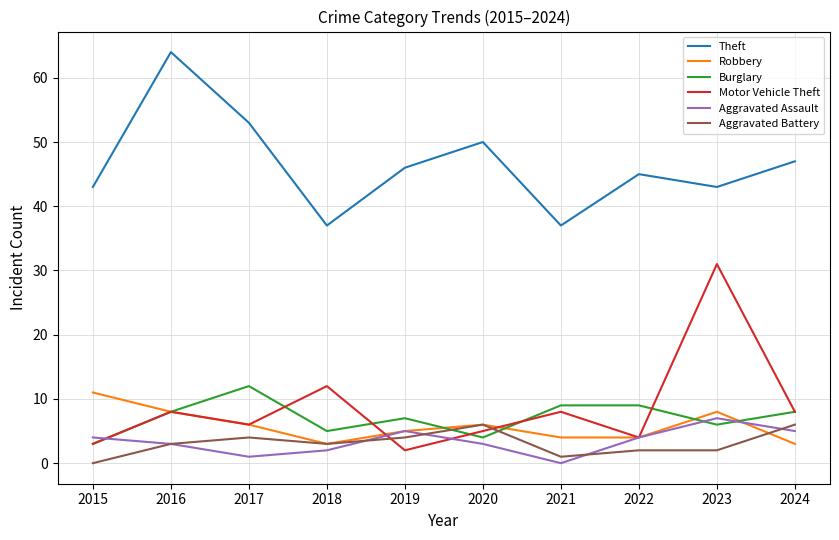

Which category has the lowest value in the Aggravated Assault series?

2021